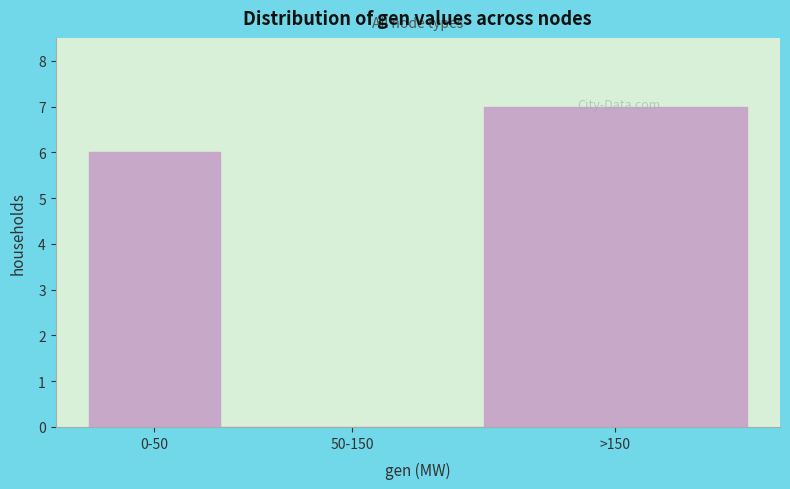

Between >150 and 50-150, which is larger?

>150